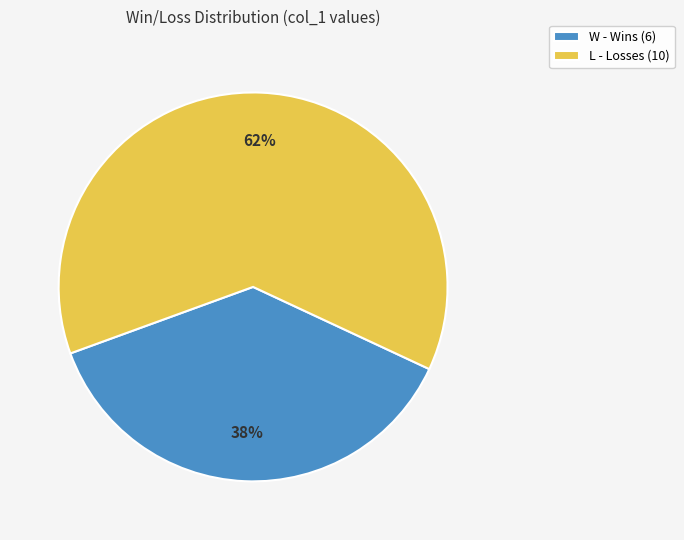

What is the smallest slice in the pie chart?

W